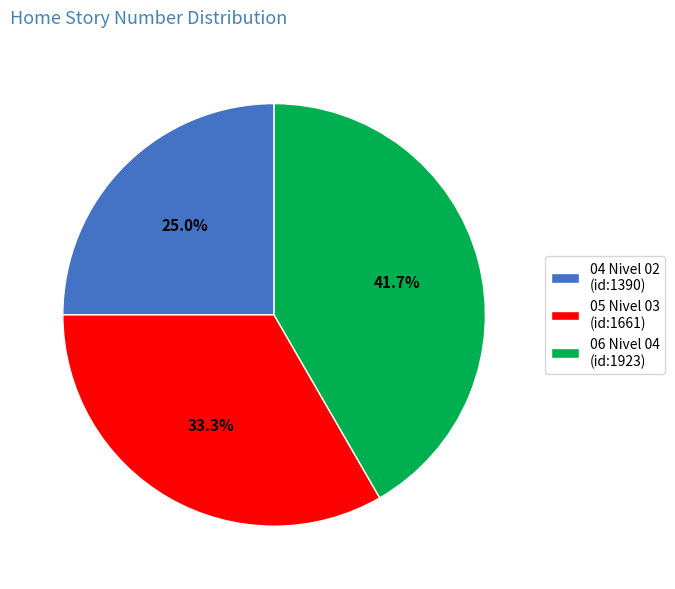

What percentage is NOT represented by 04 Nivel 02 (id:1390)?

75.0%